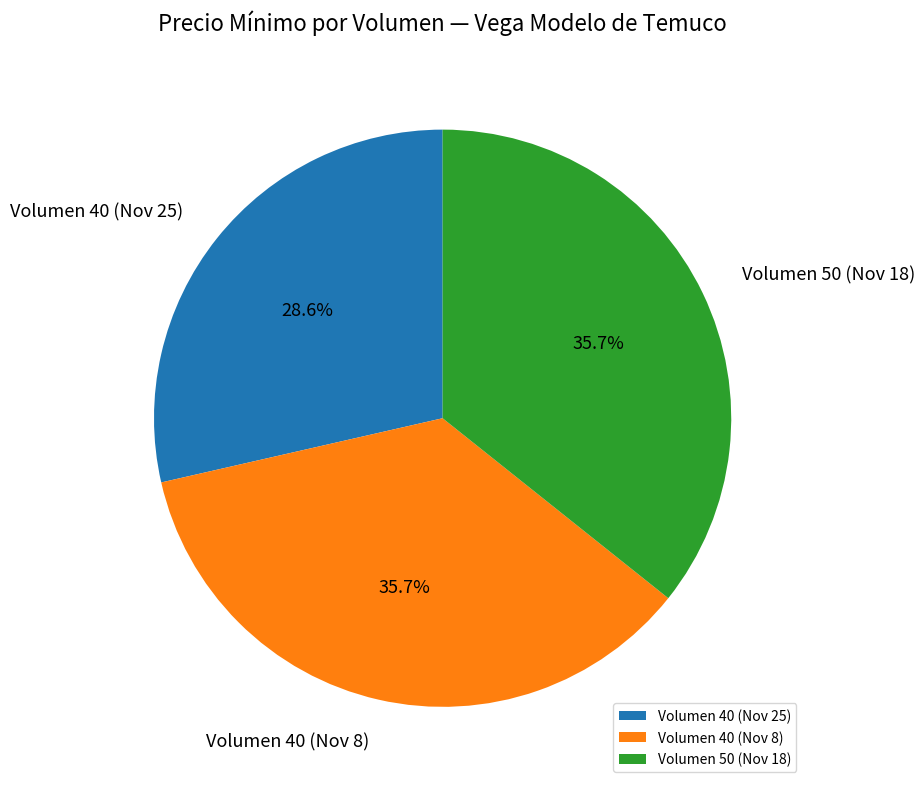

Which slice is the smallest?

Volumen 40 (Nov 25)